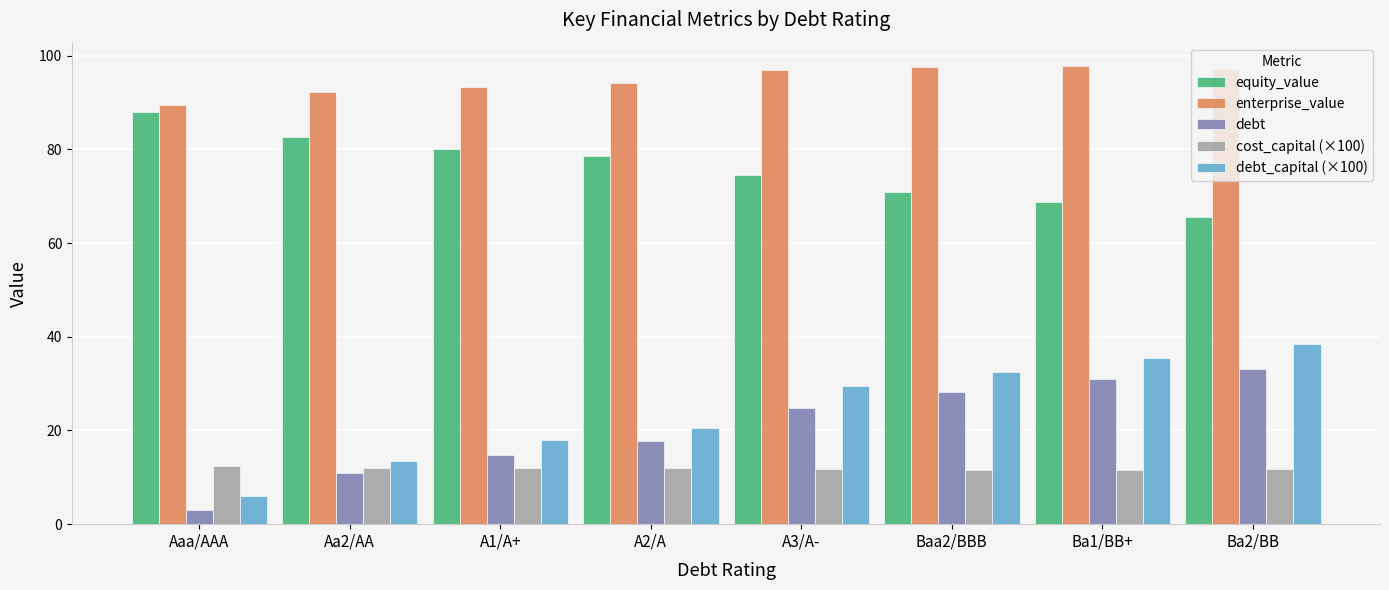

What position from the right is A1/A+?

6